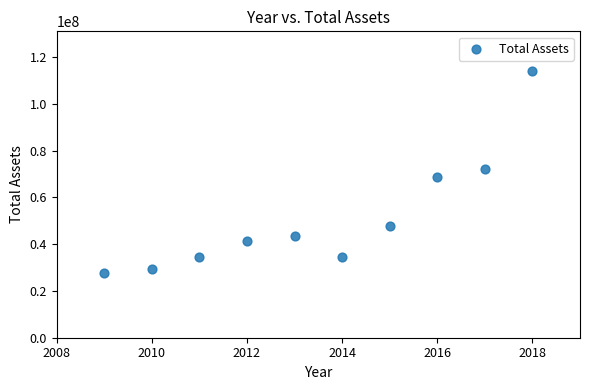

What is the average Y value?

51397066